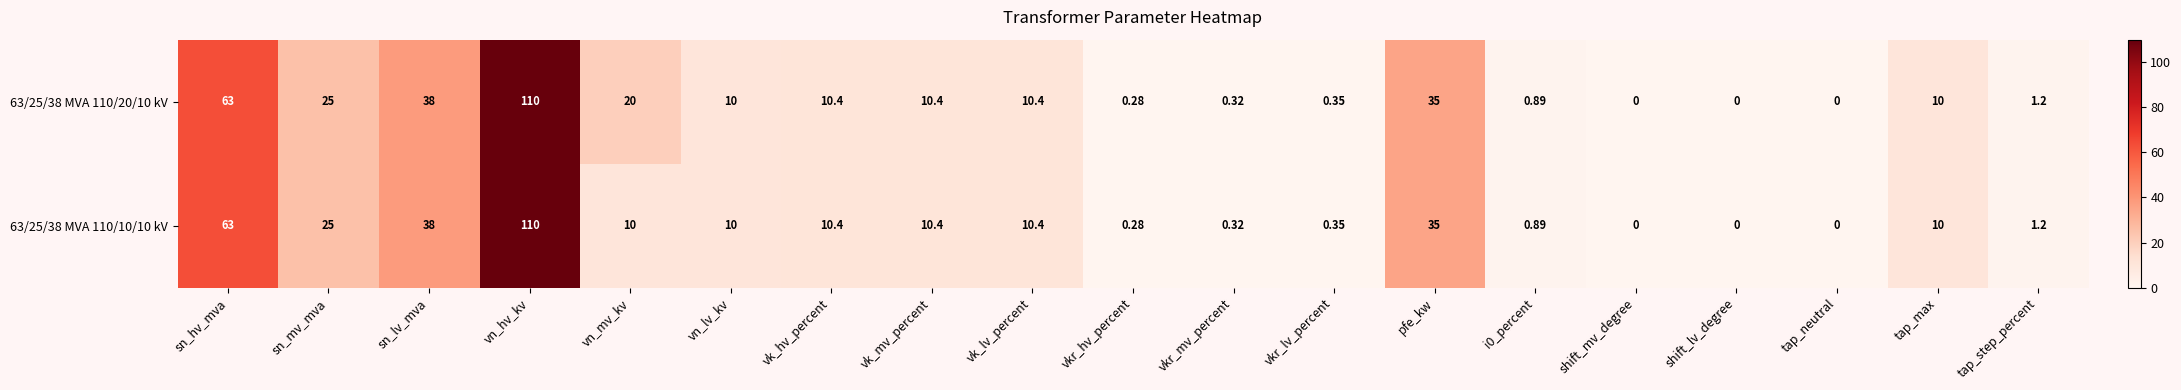

Is the value of 63/25/38 MVA 110/20/10 kV at tap_step_percent greater than the value of 63/25/38 MVA 110/10/10 kV at pfe_kw?

No